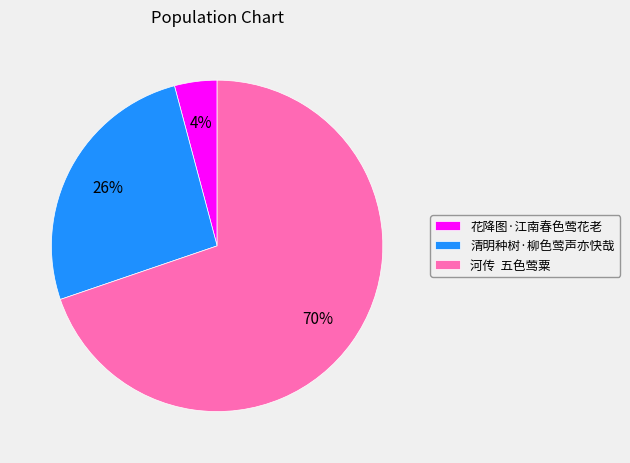

How many slices are in this pie chart?

3